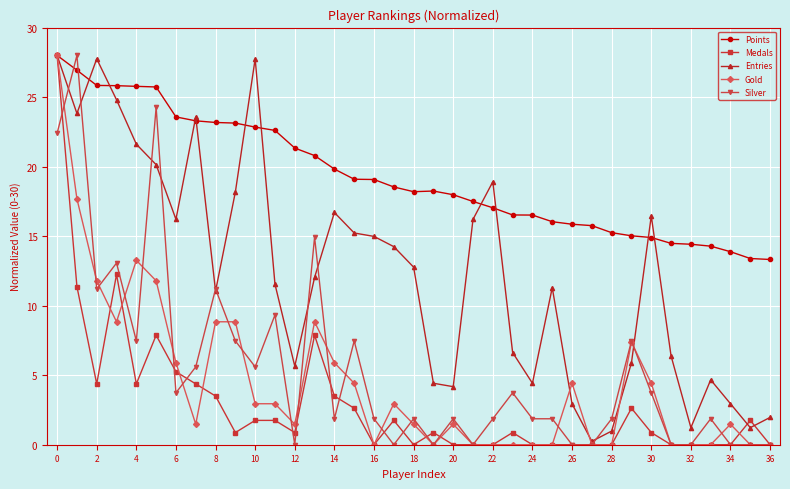

Is this an area chart (filled region under the line)?

No